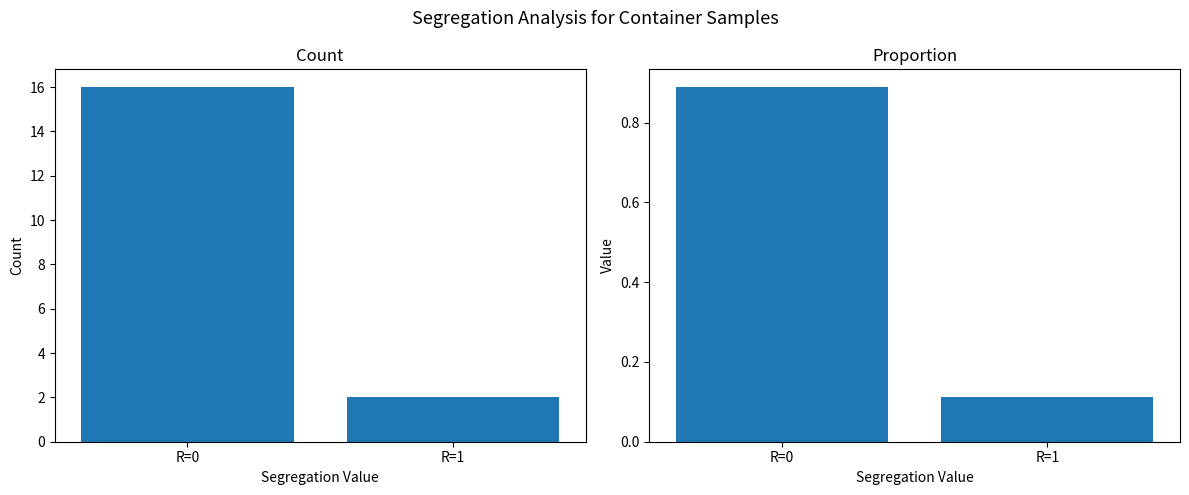

List the labels in order of value, largest first.

R=0, R=1